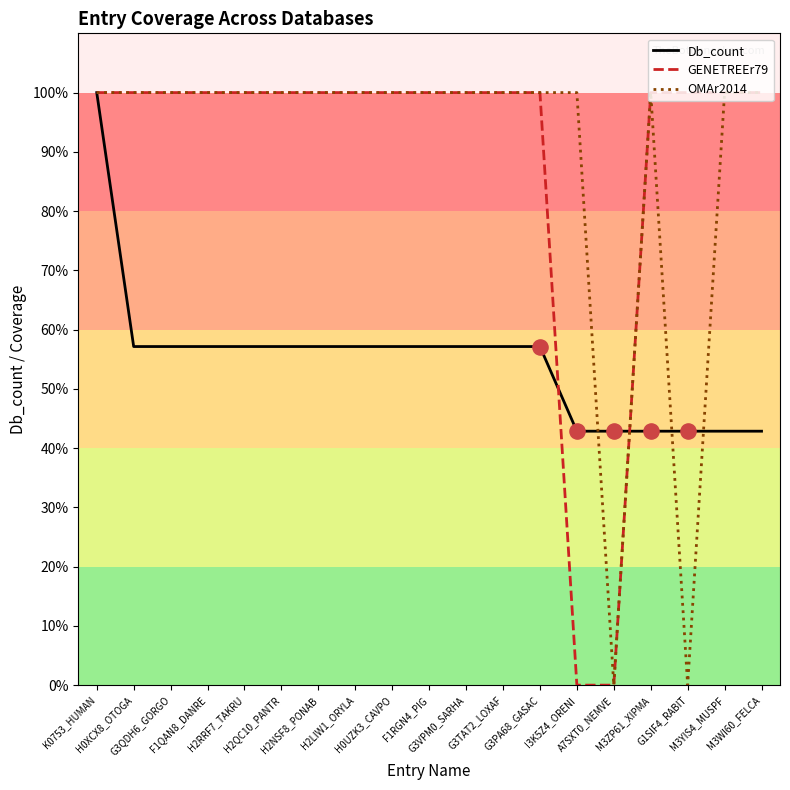

At which category is the sum across all series the highest?

K0753_HUMAN